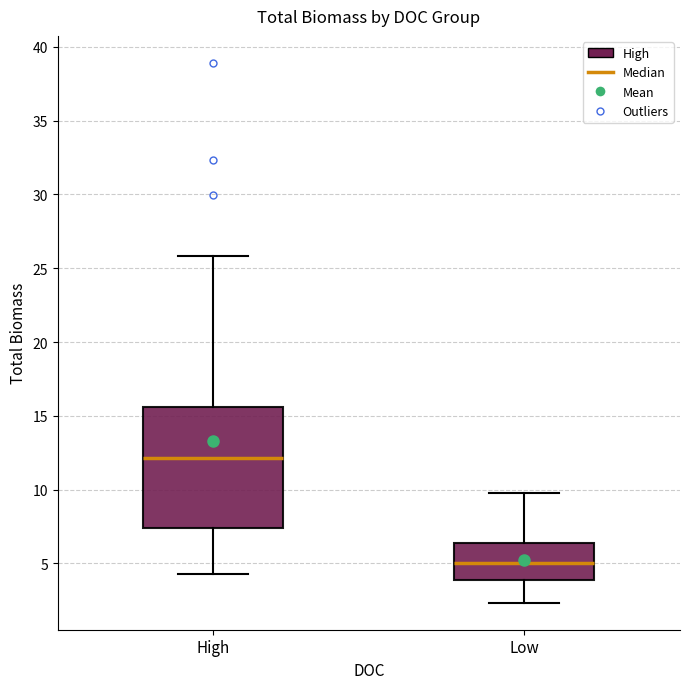

Reading left to right, read every box against the y-axis: the position of its median line, the range the box covers, and the ends of its whiskers. The values are not printed on the chart, so give them approximately, as read against the axis.

High: median 12.0, box 7.5 to 15.5, whiskers 4.5 to 26.0
Low: median 5.0, box 4.0 to 6.5, whiskers 2.5 to 10.0